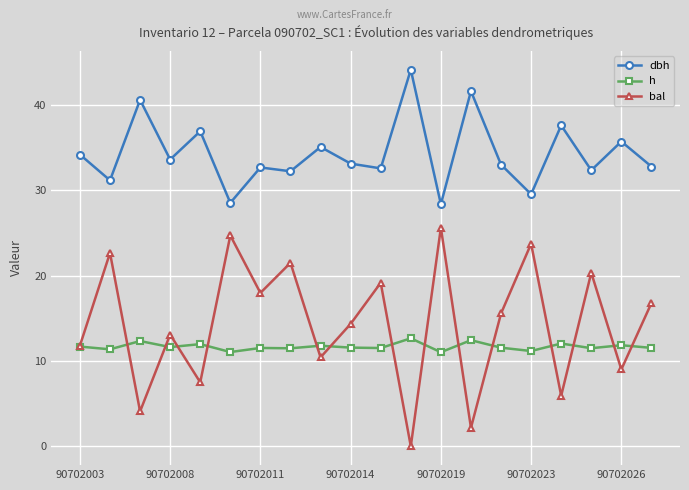

True or false: dbh and h intersect in this chart.

False